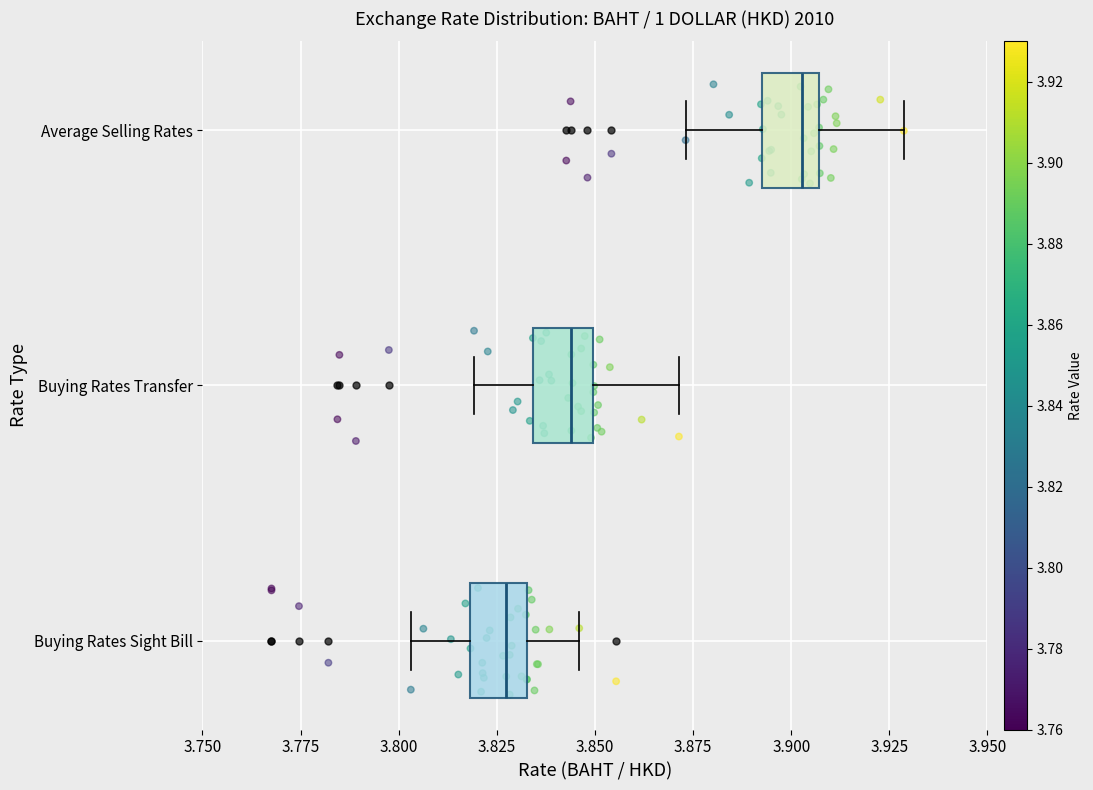

Reading bottom to top, transcribe this box plot: for each box, give where its median line is, the range the box spans, and where its two whiskers end, as read against the x-axis. The values are not printed on the chart, so give them approximately, as read against the axis.

Buying Rates Sight Bill: median 3.825, box 3.820 to 3.835, whiskers 3.805 to 3.845
Buying Rates Transfer: median 3.845, box 3.835 to 3.850, whiskers 3.820 to 3.870
Average Selling Rates: median 3.905 (just left of the box's right edge), box 3.895 to 3.905, whiskers 3.875 to 3.930